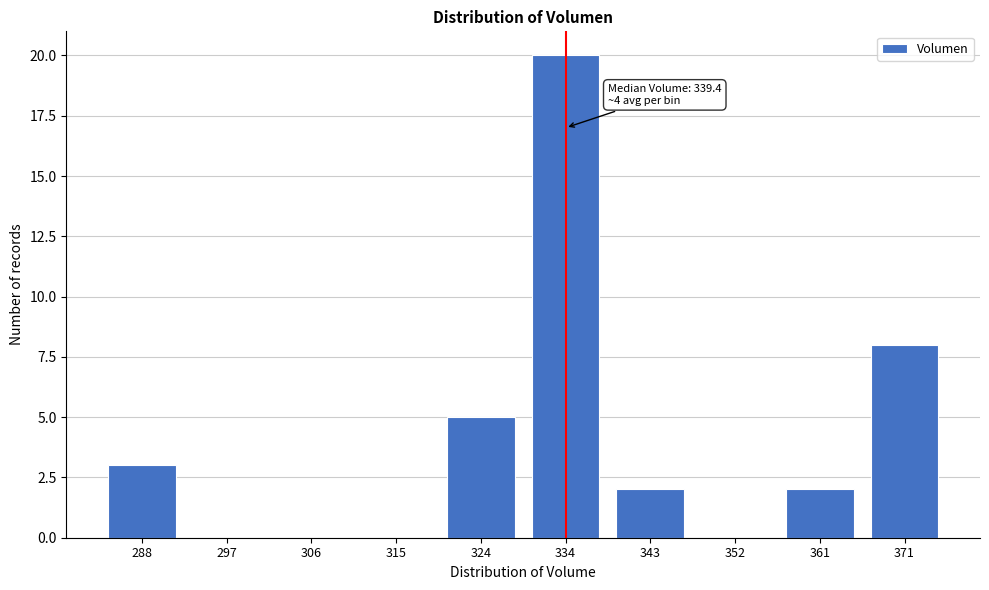

Reading right to left, what are all the values shown in this chart?

371=8	361=2	352=0	343=2	334=20	324=5	315=0	306=0	297=0	288=3